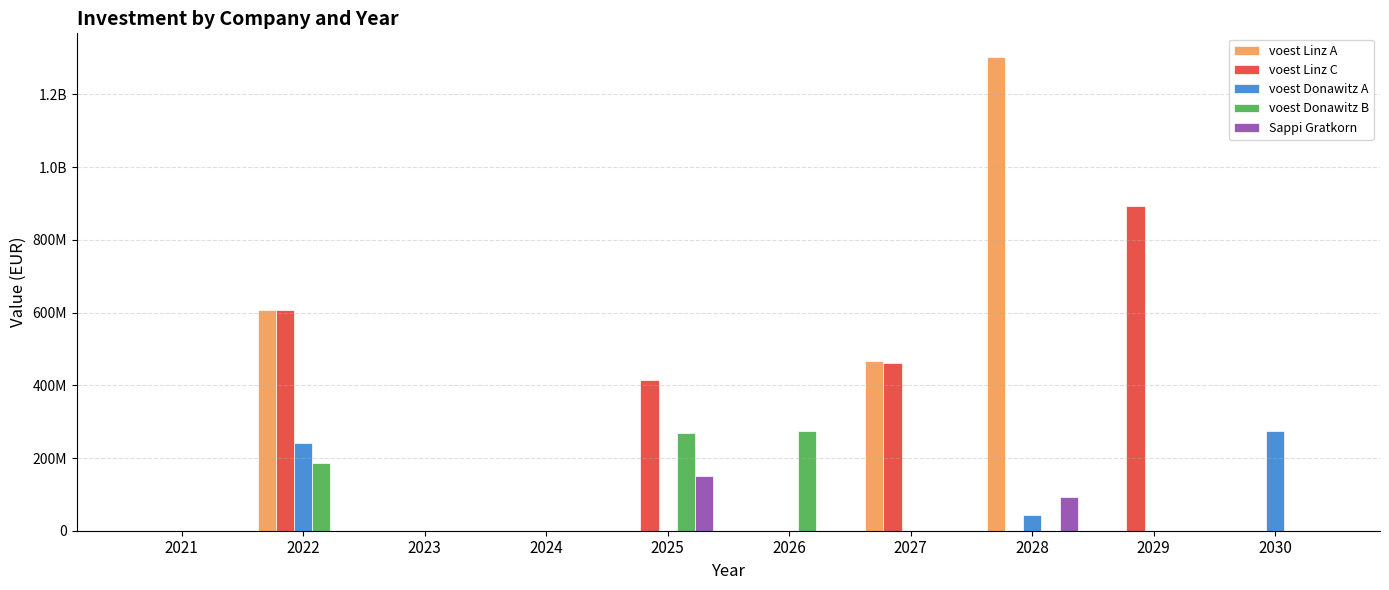

What are all the series names shown in the legend?

voest Linz A, voest Linz C, voest Donawitz A, voest Donawitz B, Sappi Gratkorn